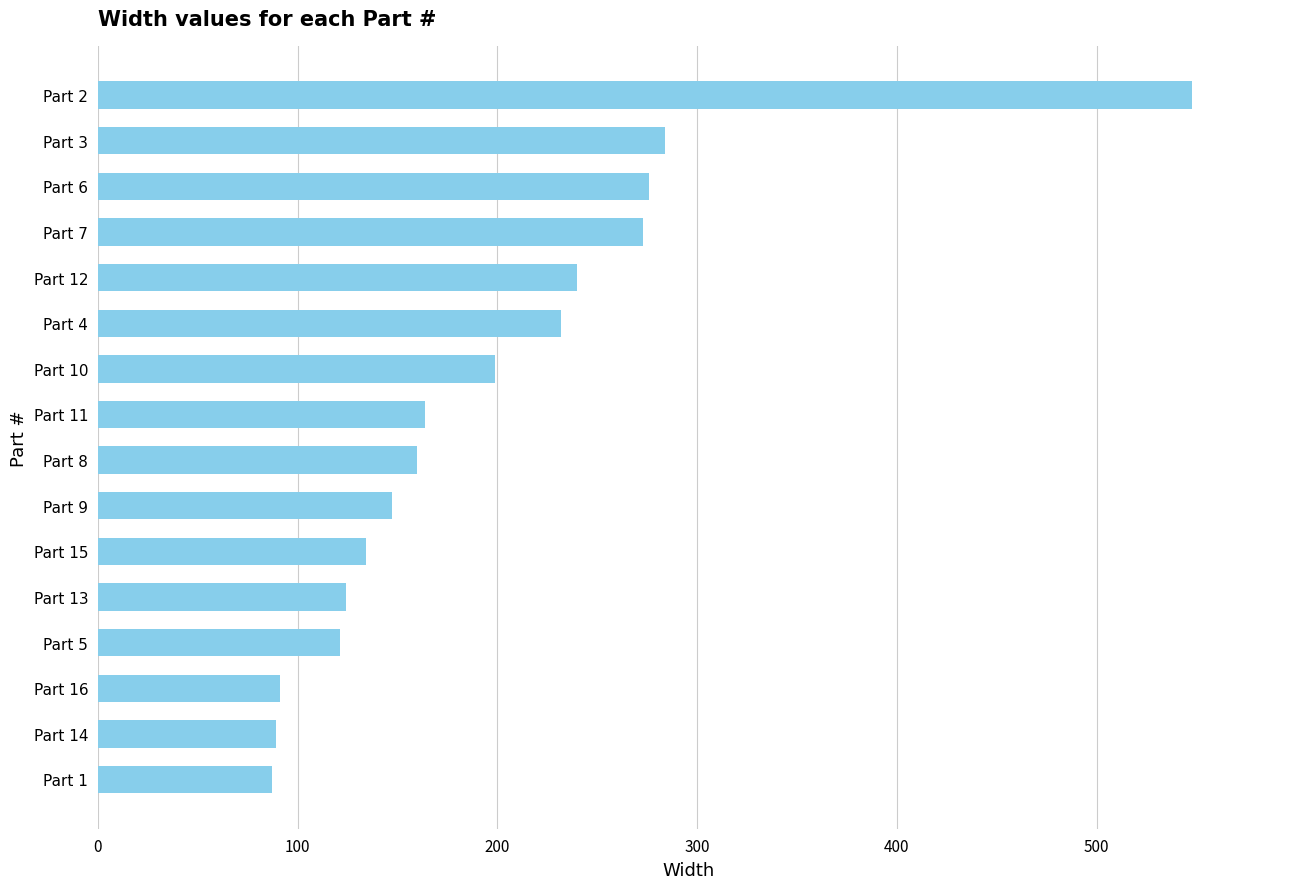

Is it true that the value at Part 1 is 87?

True